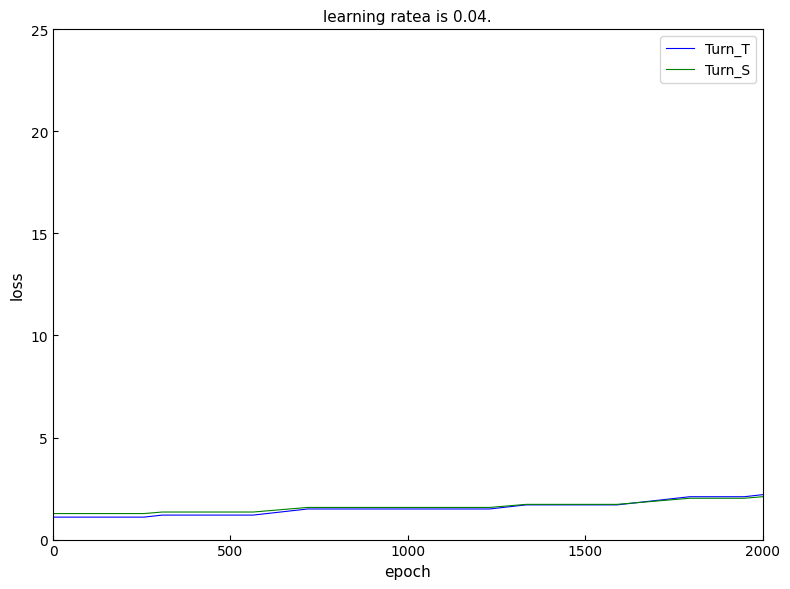

What is the minimum value shown in the chart?

1.1